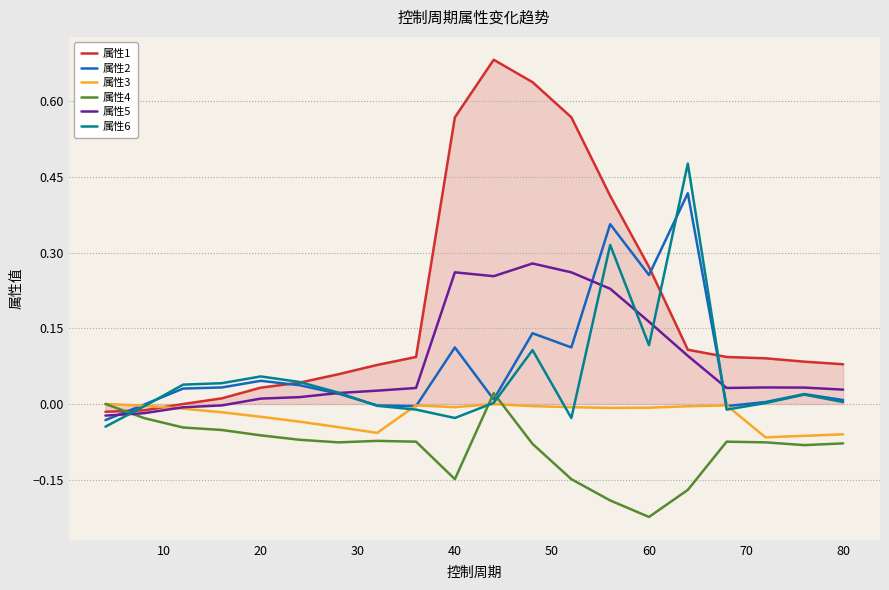

After their last crossing, which series has the higher values: 属性4 or 属性6?

属性6